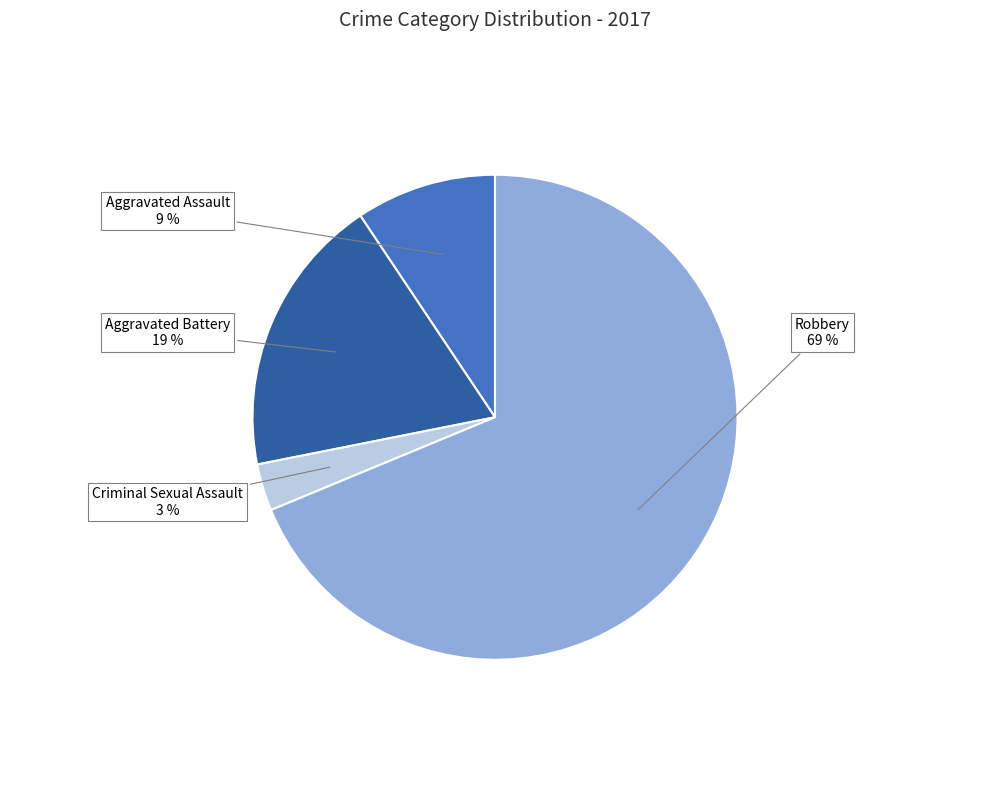

To the nearest percent, what percentage of the pie is Aggravated Assault?

9%